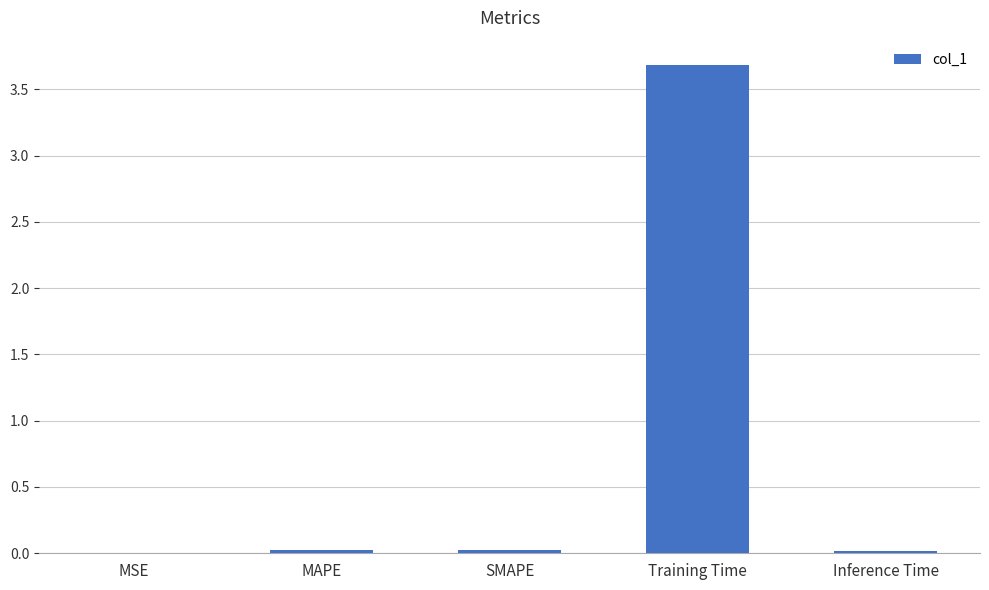

Which has a higher value, Training Time or SMAPE?

Training Time